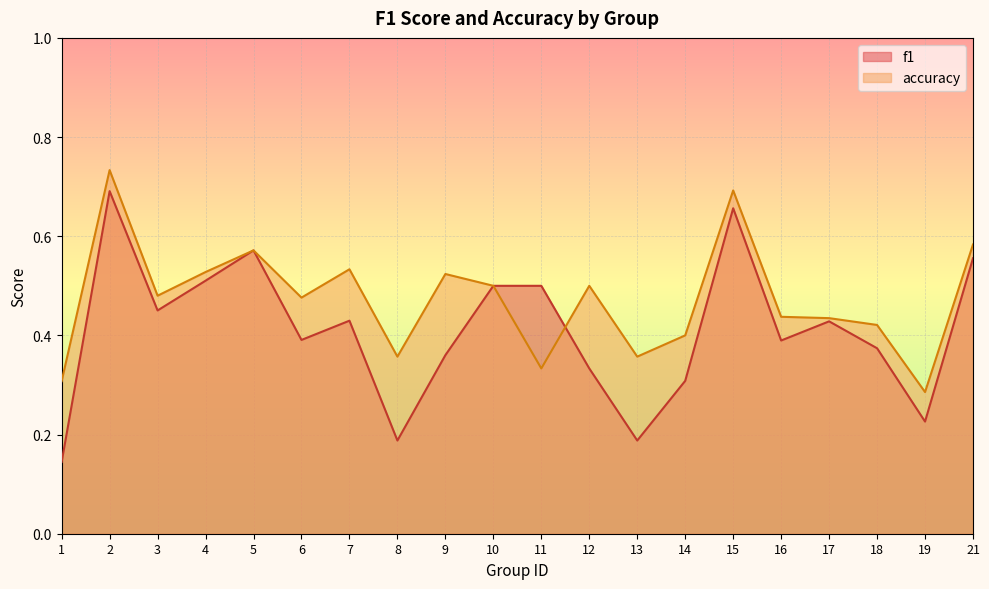

What is the maximum value shown in the chart?

0.7